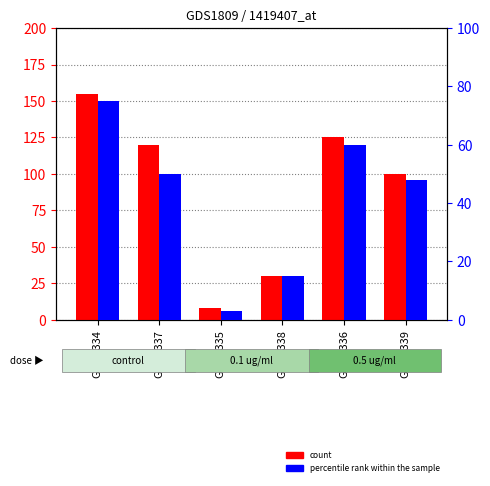

Reading right to left, extract all data points from this chart.

count: 100	125	30	8	120	155
percentile rank within the sample: 48	60	15	3	50	75